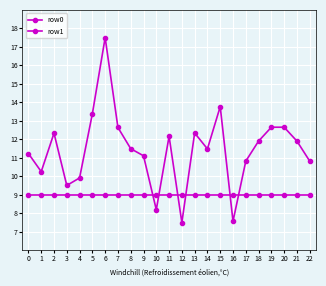

Rank the series by their average value, from highest to lowest.

row1, row0